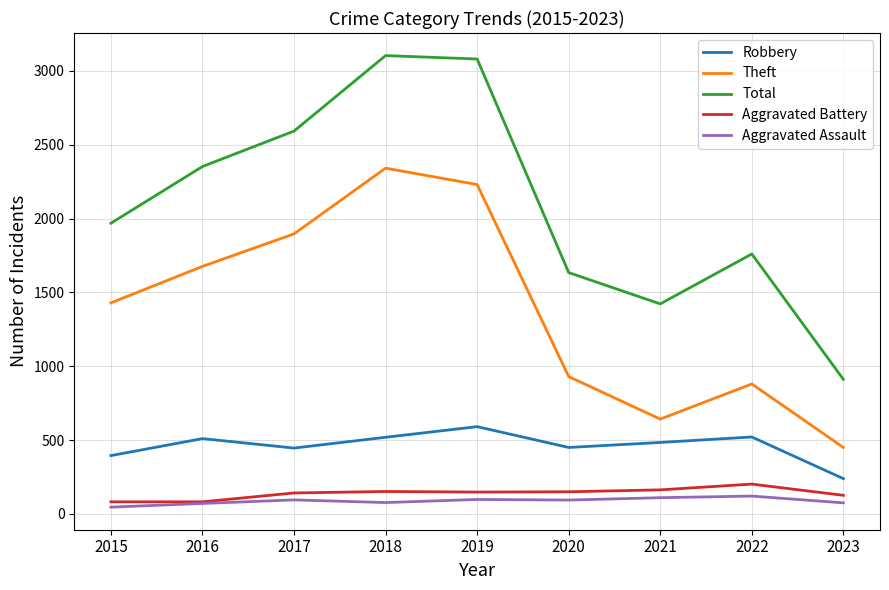

What is the sum of the Total values at 2019 and 2022?

4840